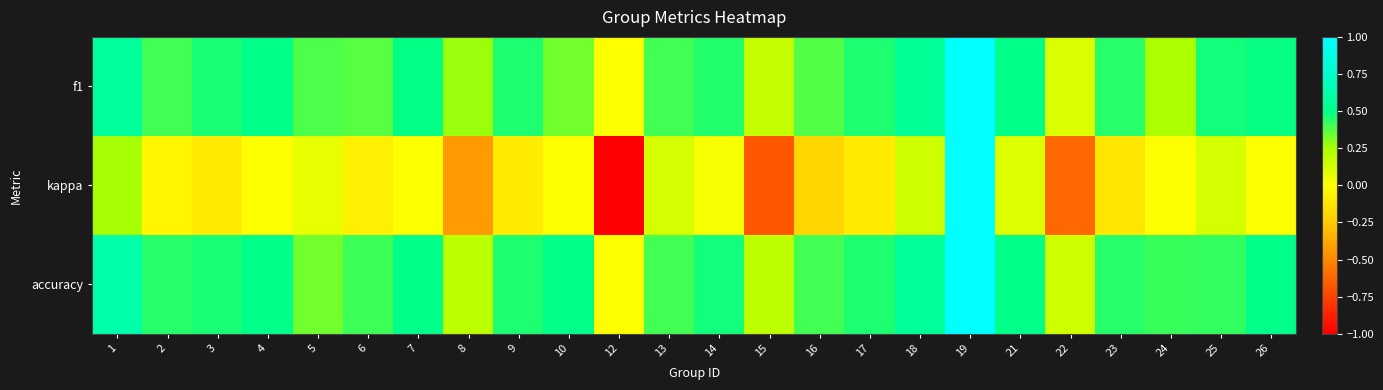

Rank the series at 6 from highest to lowest value.

accuracy, f1, kappa